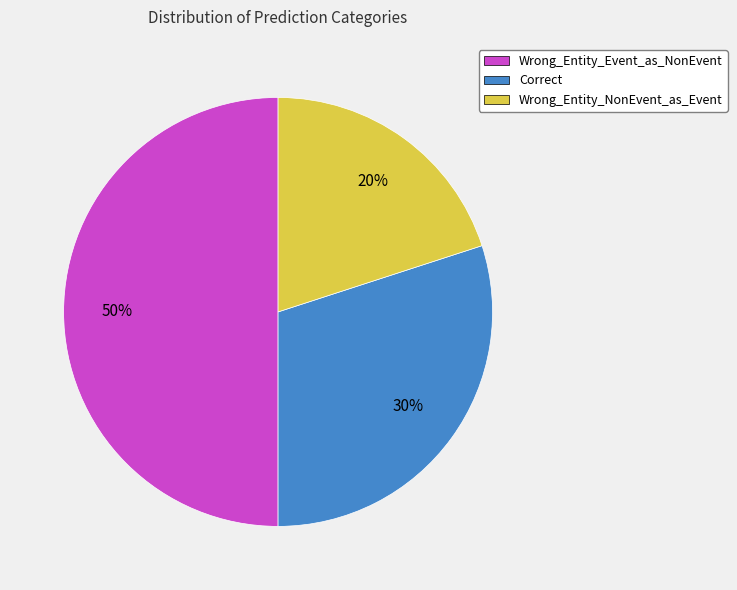

Is it true that Correct is 30% of the pie?

True